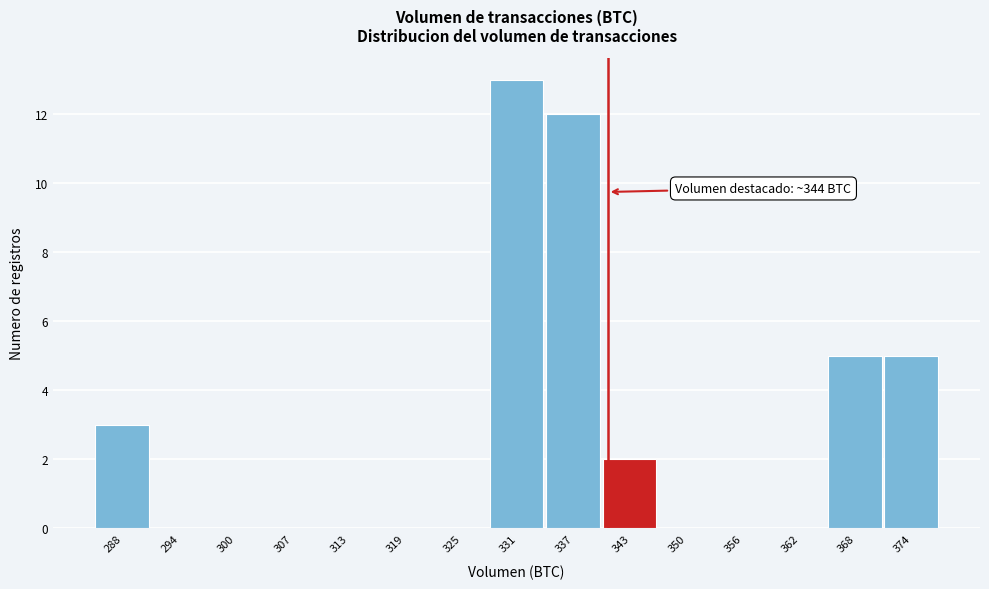

Reading right to left, extract all data points from this chart.

374=5	368=5	362=0	356=0	350=0	343=2	337=12	331=13	325=0	319=0	313=0	307=0	300=0	294=0	288=3